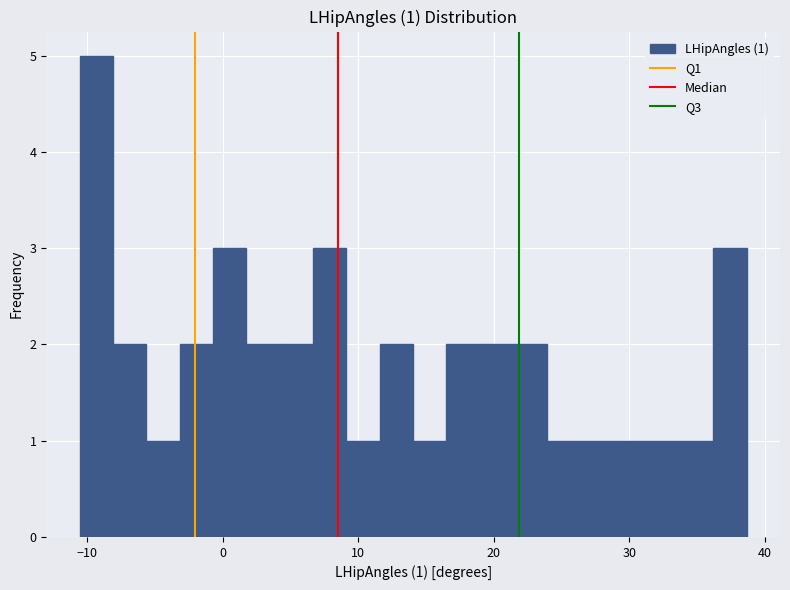

Around what value on the x-axis is the tallest bar? Give the approximate position of its centre, as read against the axis.

-9